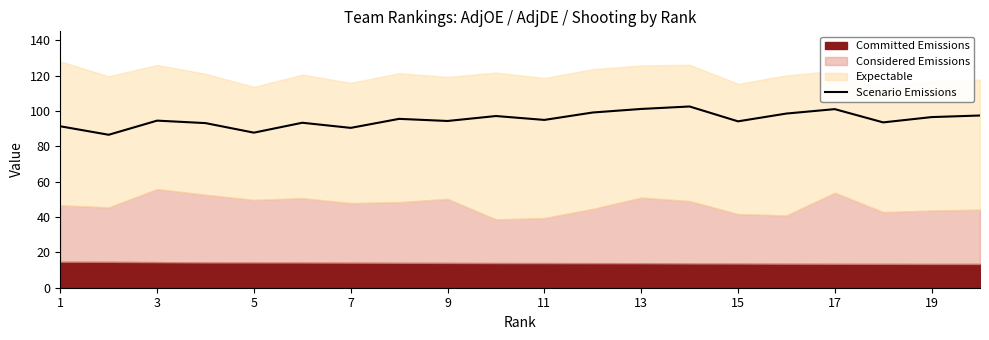

Reading right to left, list all the values displayed in this chart.

97.4	96.5	93.5	101.0	98.5	94.1	102.5	101.1	99.1	94.9	97.1	94.3	95.5	90.4	93.3	87.7	93.1	94.5	86.5	91.3